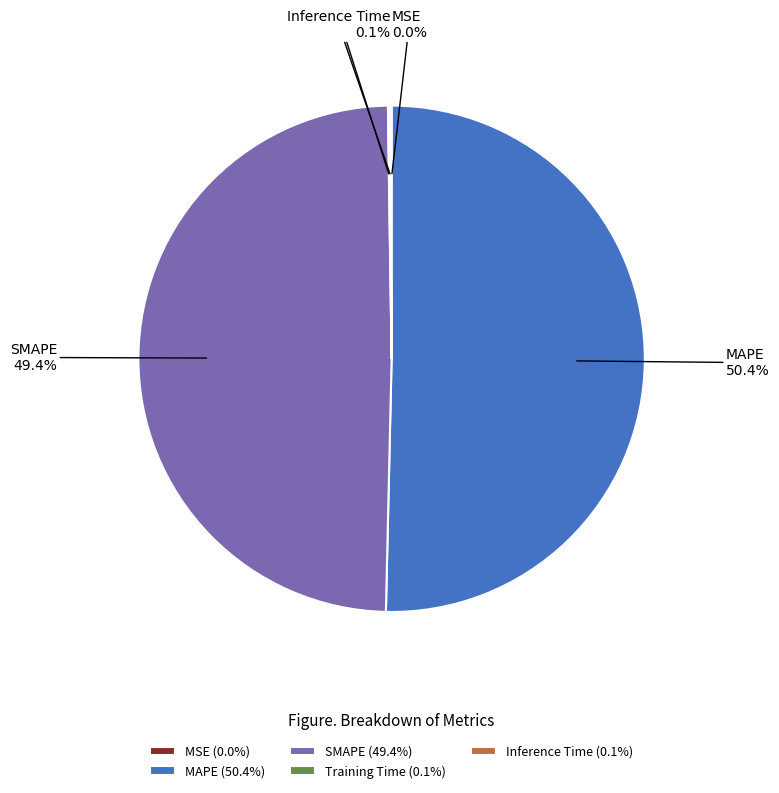

What percentage is NOT represented by SMAPE?

50.6%